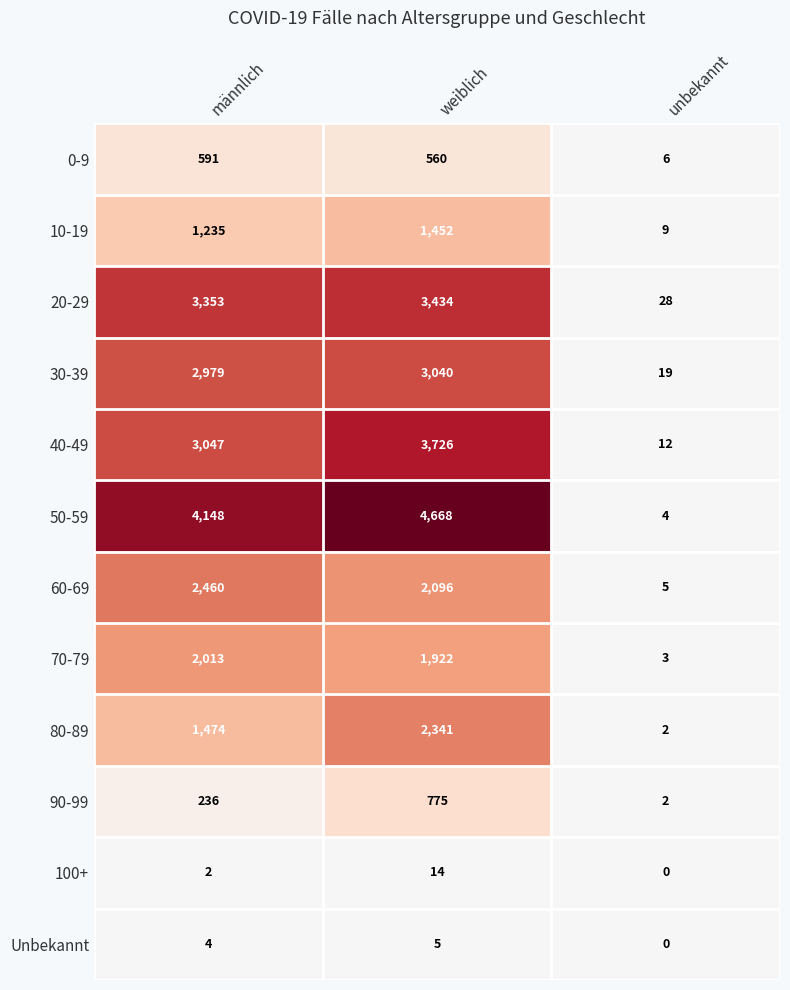

How many Unbekannt values are between 0 and 5?

3